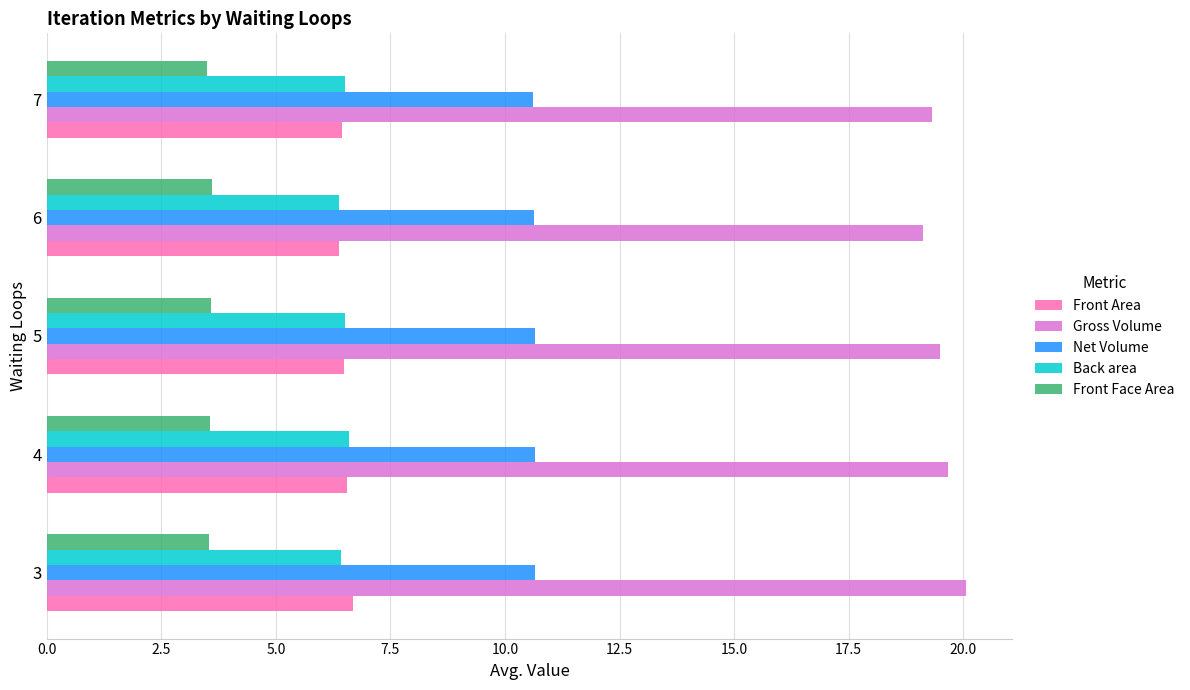

What is the sum of all Front Area values?

32.6